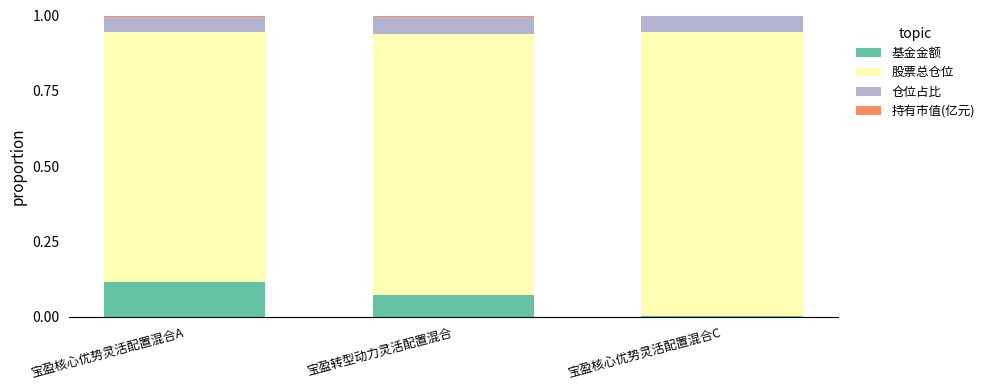

Does the chart contain stacked bars?

Yes